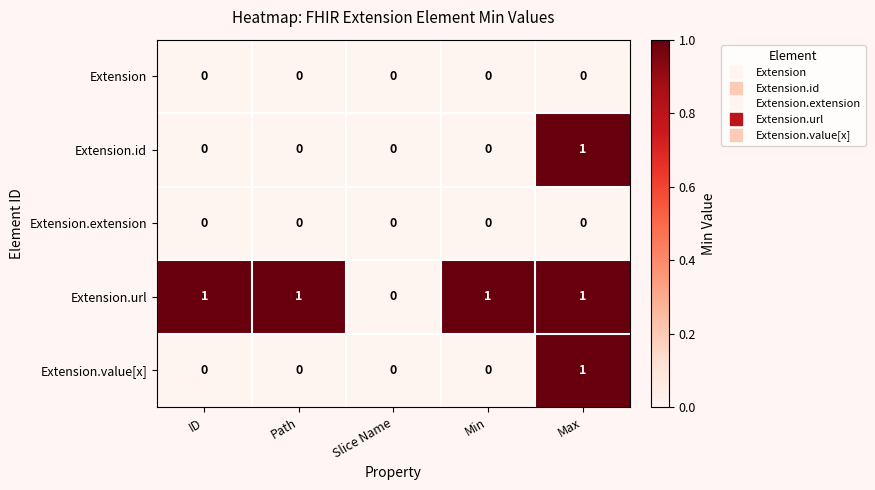

The value of Extension.url at Min is 2. True or false?

False